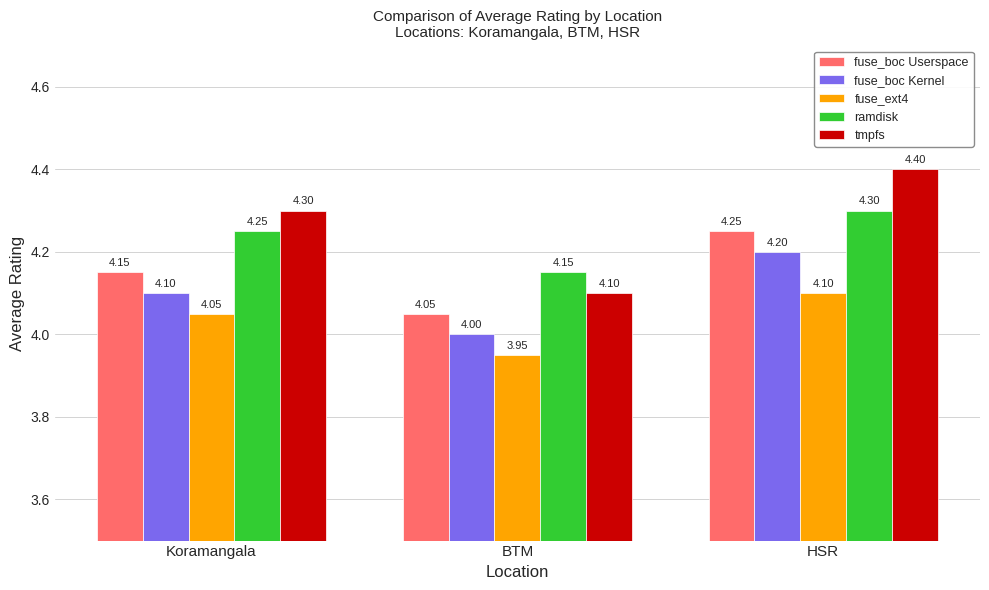

What is the value of the tmpfs bar at the 3rd from the left?

4.4